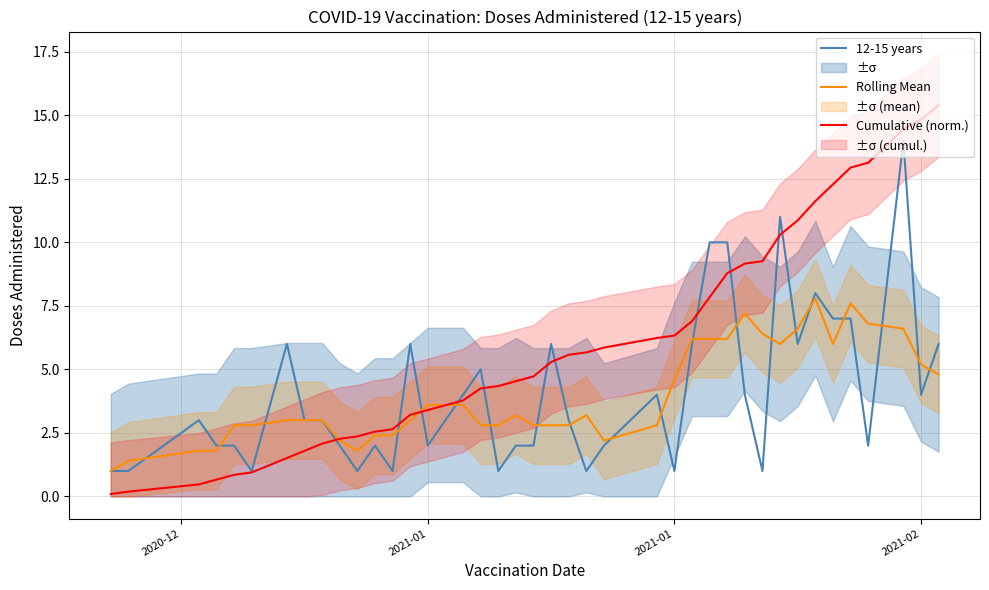

True or false: Cumulative (norm.) and Rolling Mean cross at least once.

True